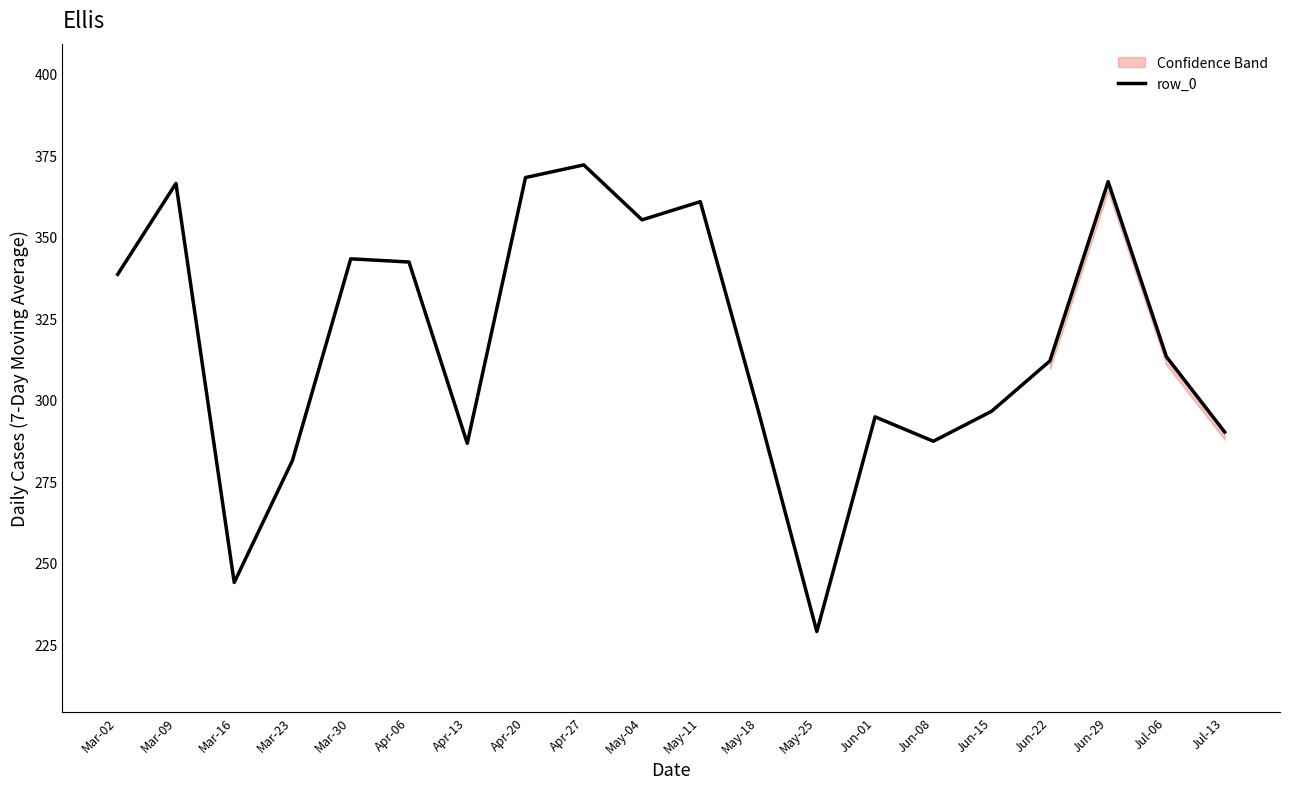

What is the average value?

317.2